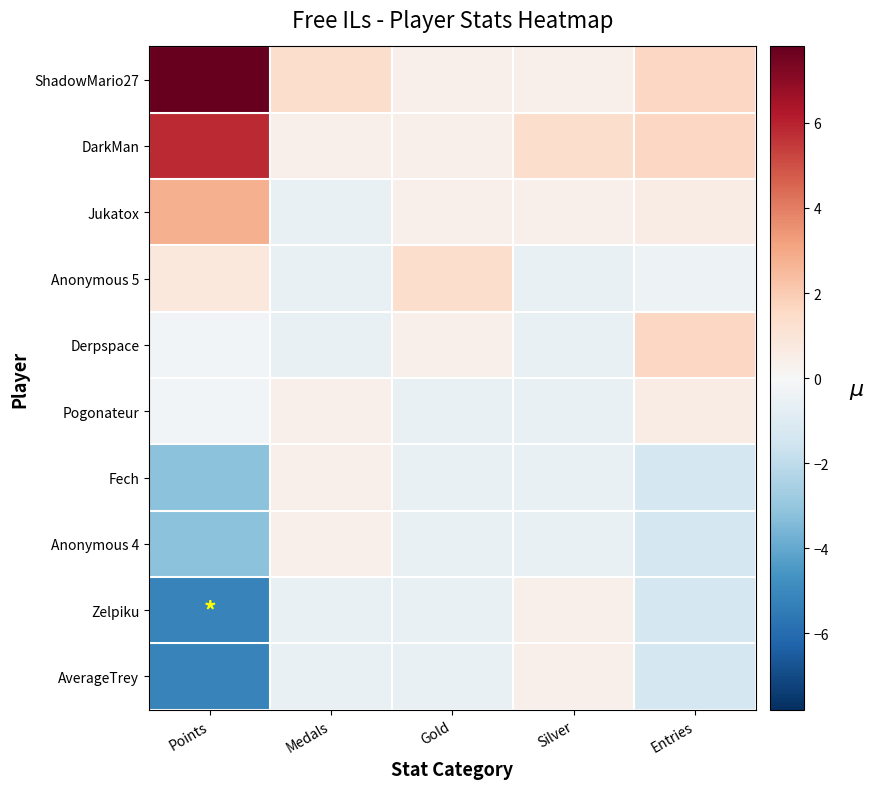

Which has a higher value, Gold or Medals?

Medals